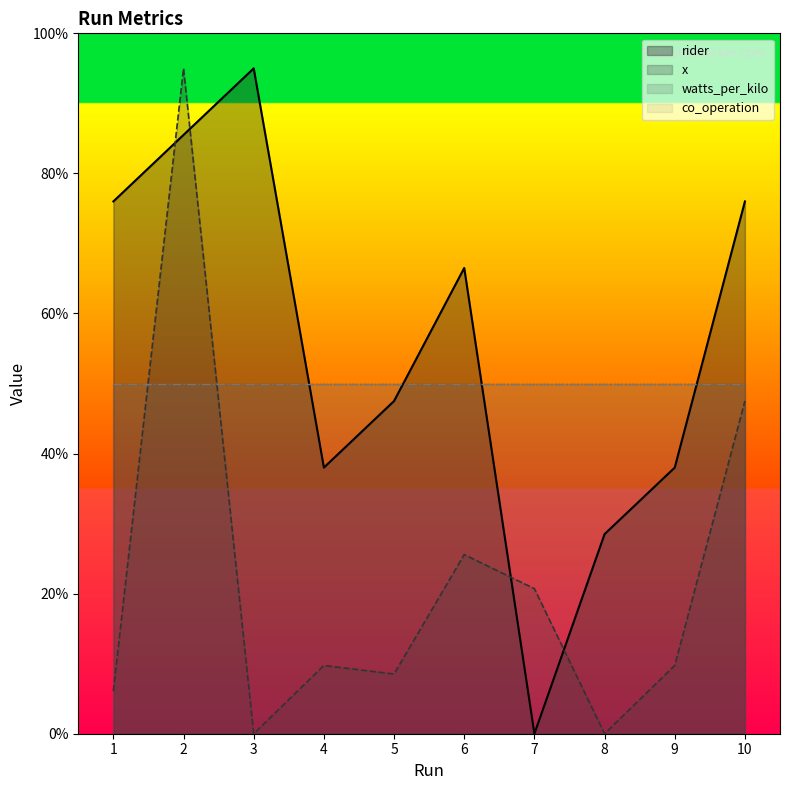

True or false: x has more than 1 interior local peaks.

True